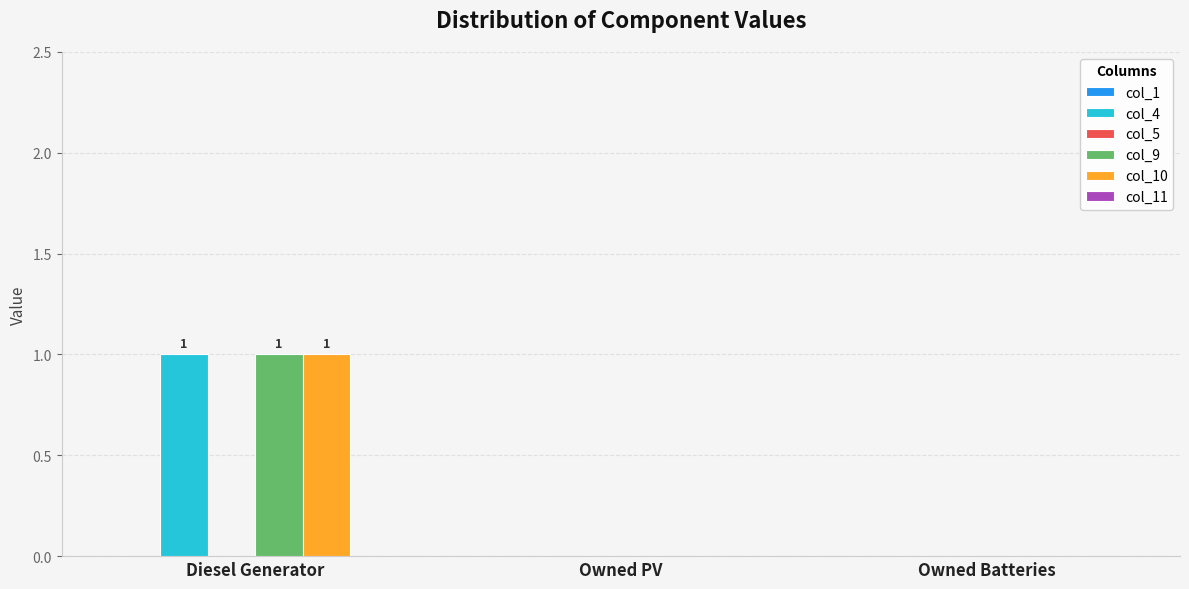

Are the bars horizontal?

No